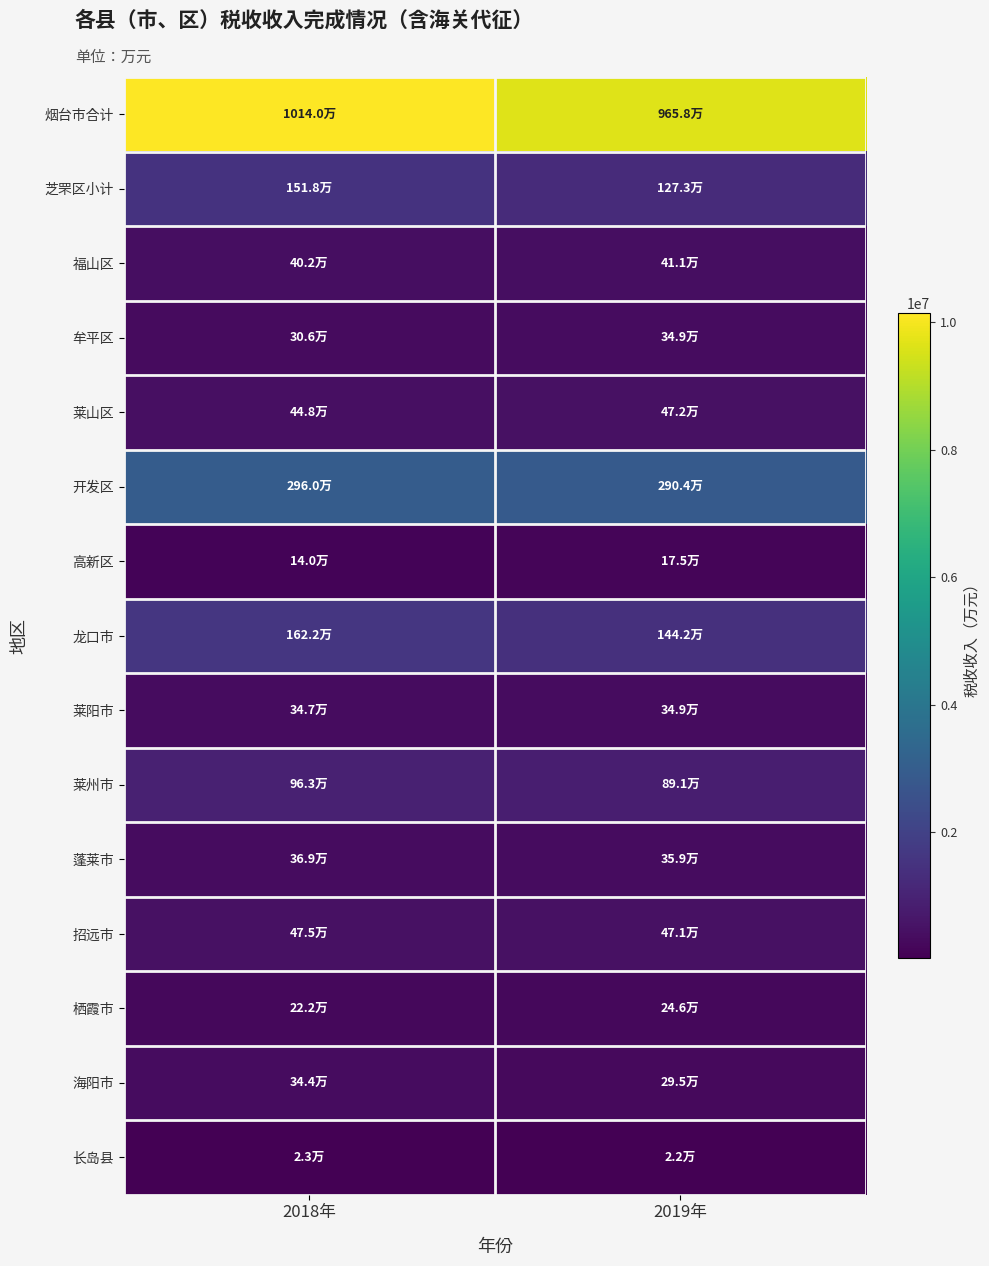

At how many categories does at least one series exceed 4944282?

2